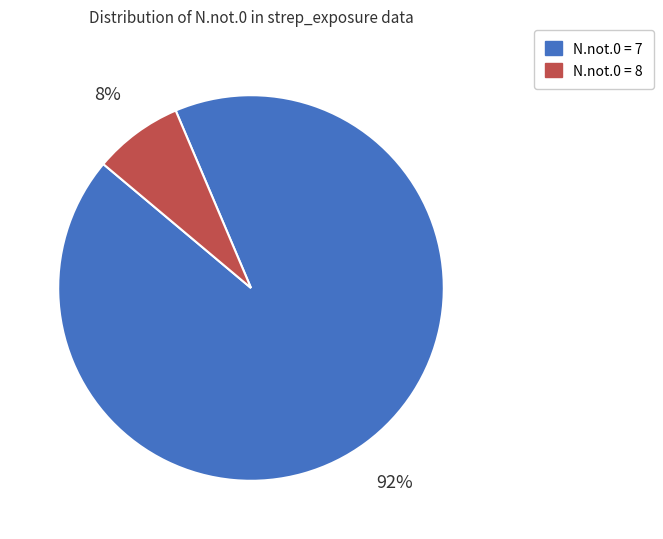

Between N.not.0 = 7 and N.not.0 = 8, which is larger?

N.not.0 = 7